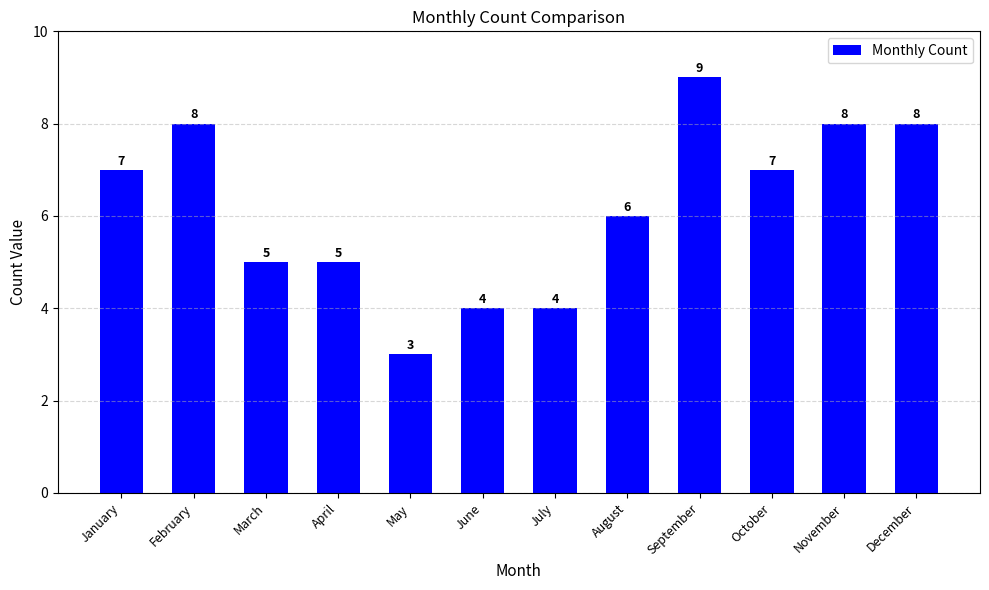

What is the value of the 2nd bar from the left?

8